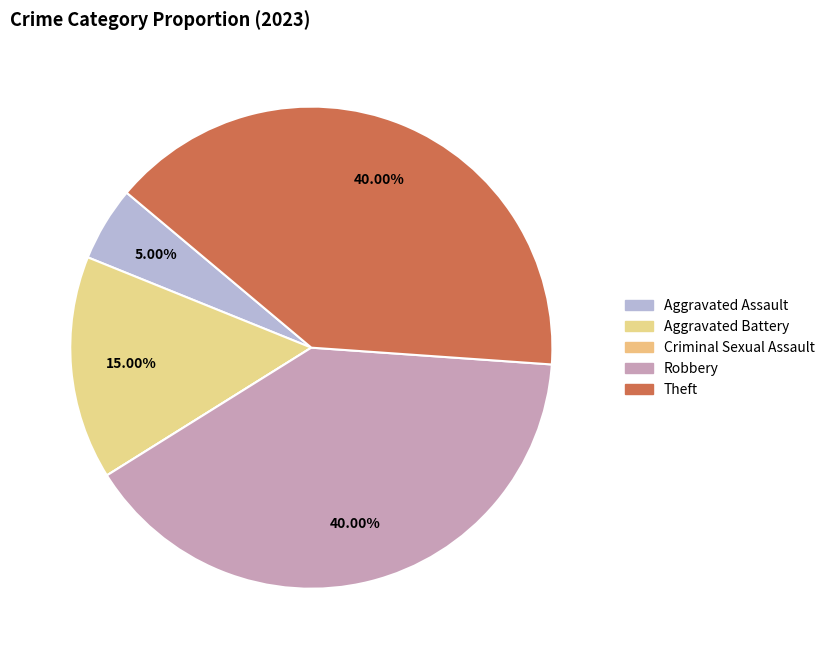

Is there any slice that represents more than half of the pie?

No